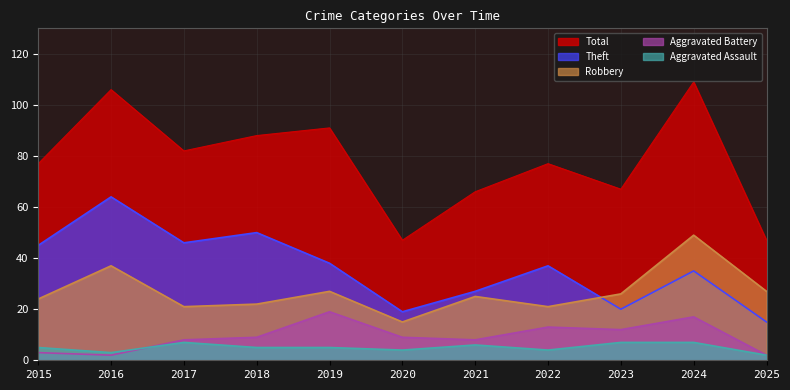

True or false: Theft has a value of 23 at 2025.

False